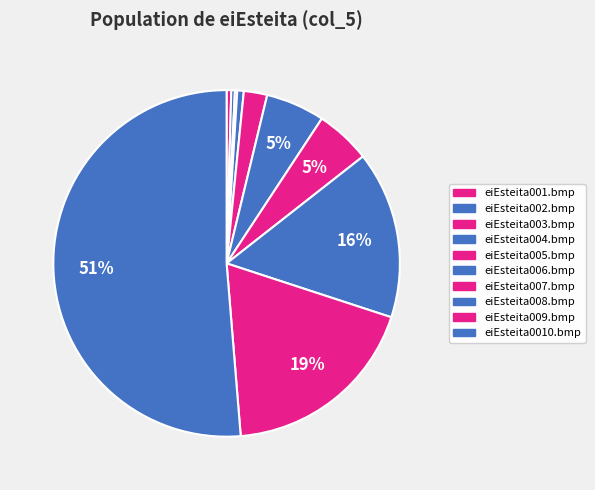

How many slices are in this pie chart?

10